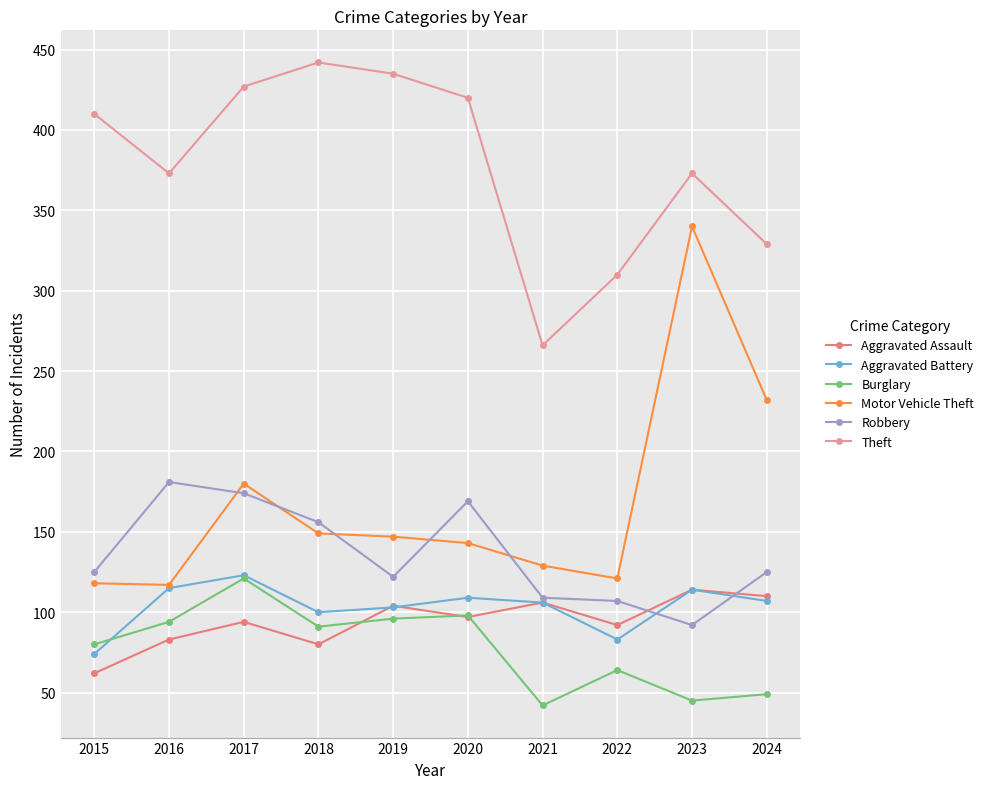

Which series changed the most between 2016 and 2024?

Motor Vehicle Theft